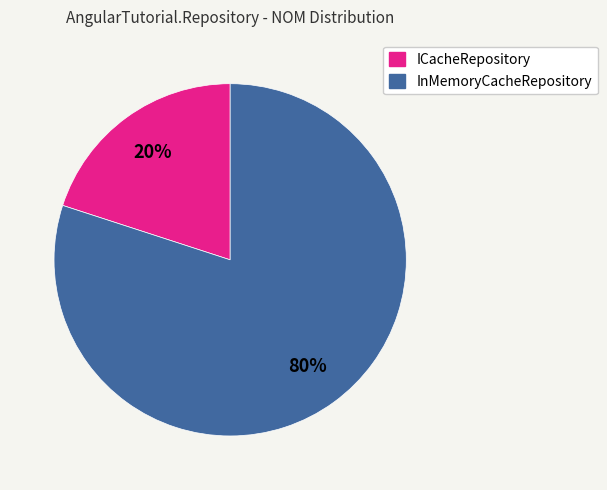

Count the number of slices in the pie.

2